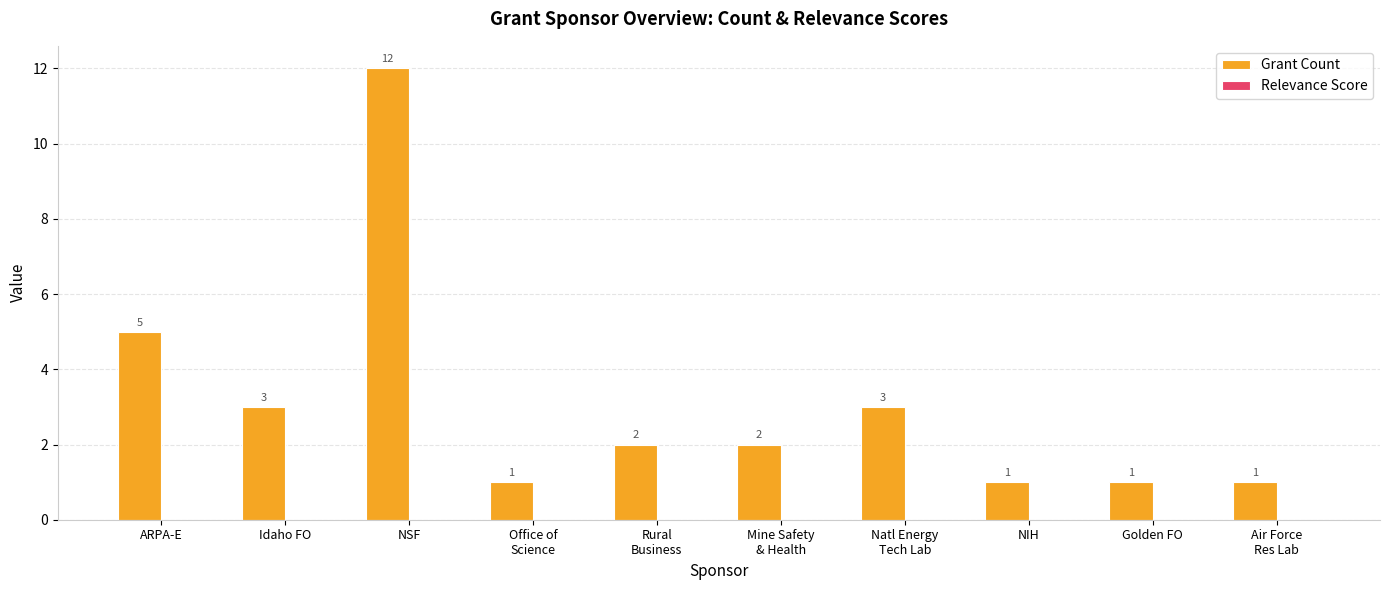

Where does the data first go above 2?

ARPA-E